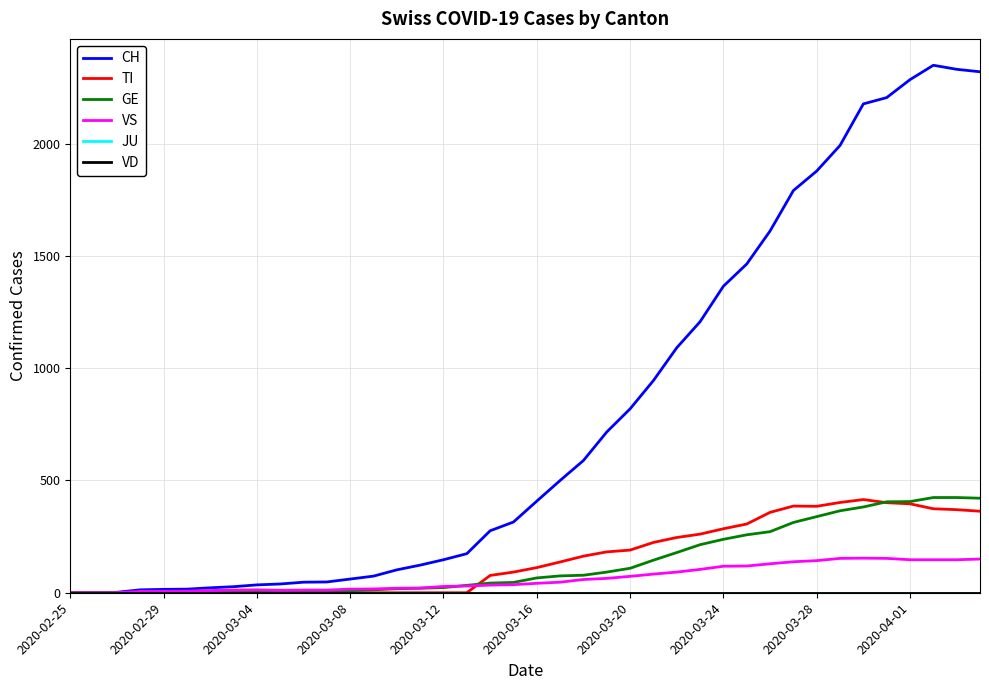

Does the chart display data point markers on the line(s)?

No